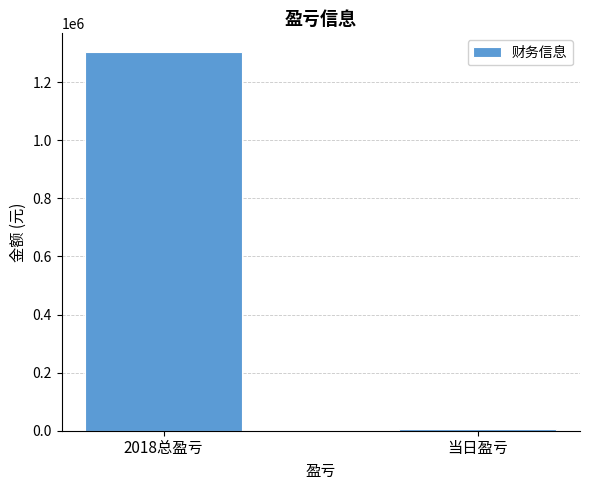

How many data points does each series have?

2